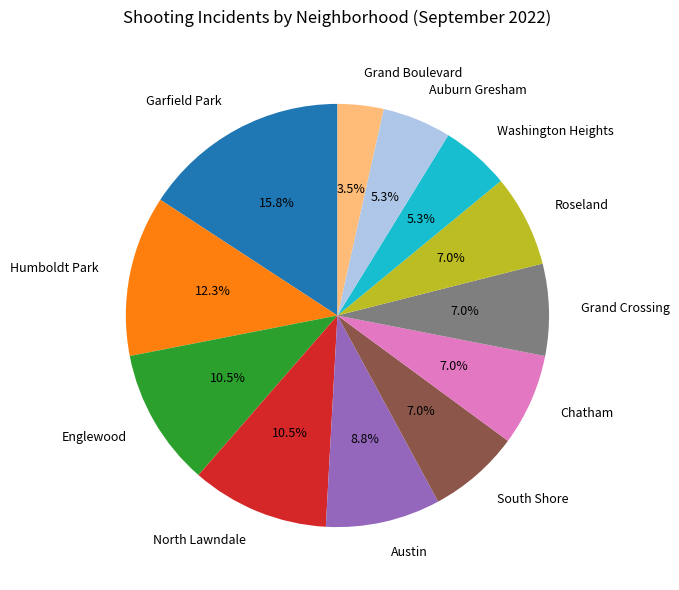

Approximately how many times larger is the value at Roseland compared to Grand Crossing?

1.0